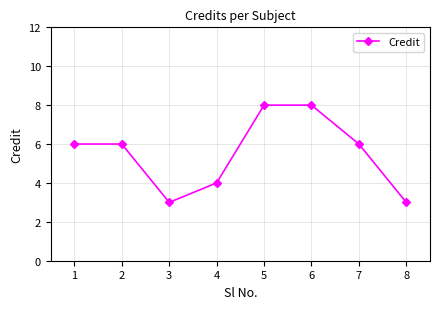

How many lines are shown in the chart?

1